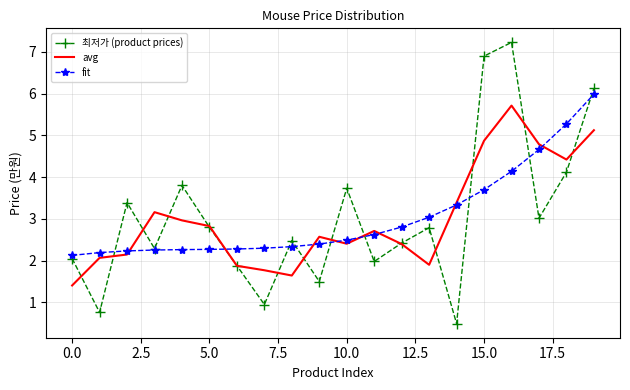

Rank the series by their maximum value, from lowest to highest.

avg, fit, 최저가 (product prices)